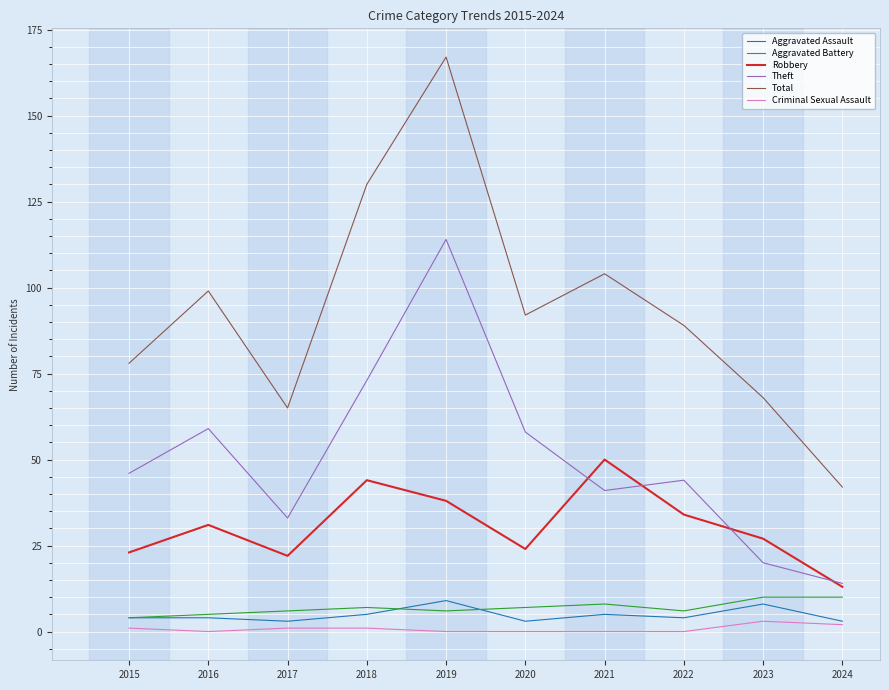

True or false: Theft and Aggravated Assault cross at least once.

False